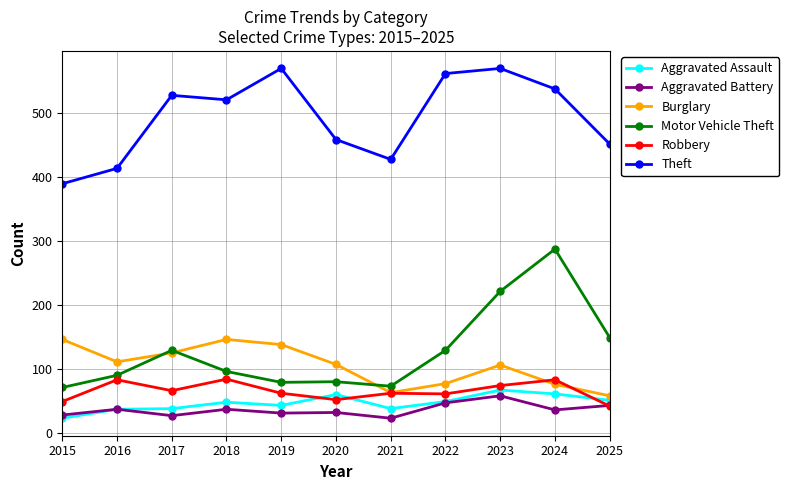

What is the maximum value shown in the chart?

569